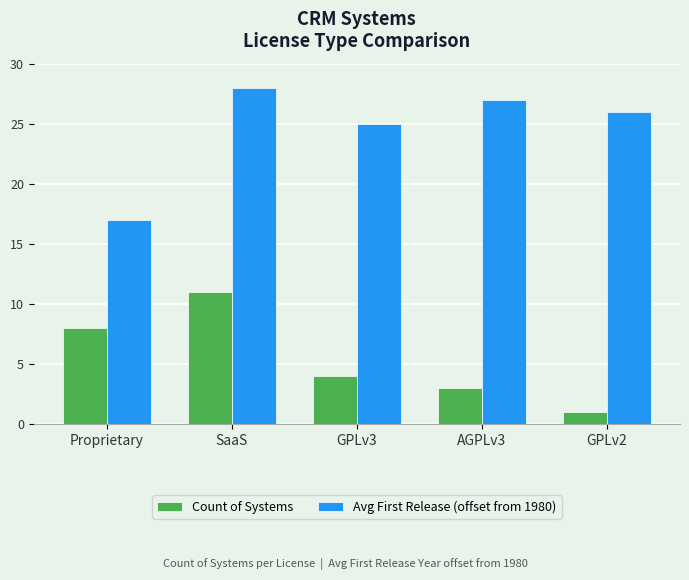

Does the chart contain any negative values?

No